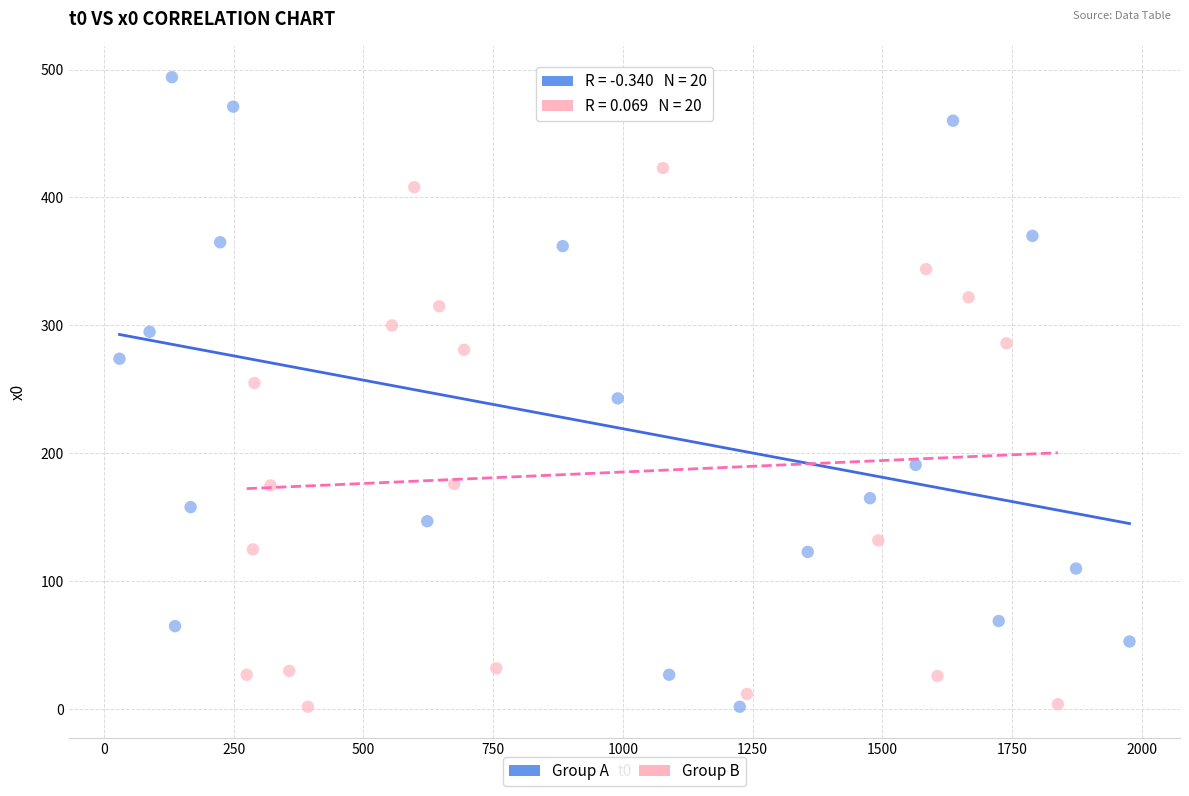

Which series has the widest spread of Y values?

Group A